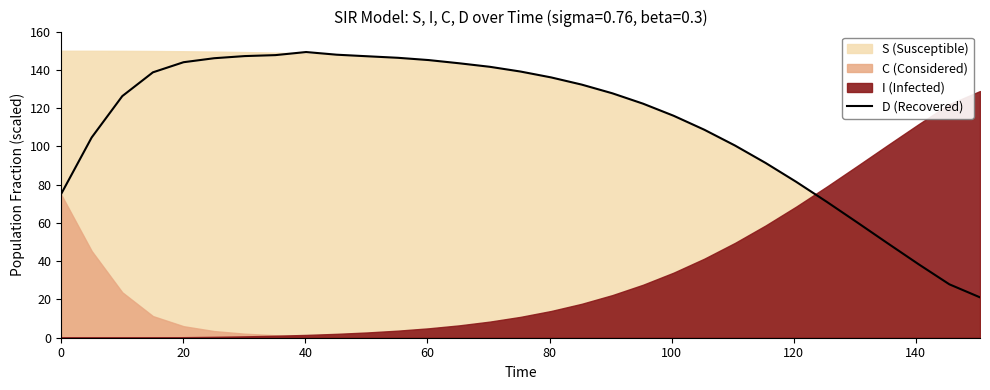

What is the sum of all values?

3473.3